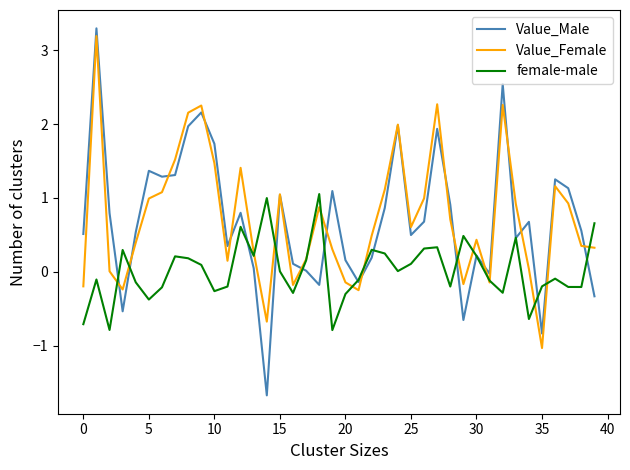

What is the minimum value for female-male?

-0.8